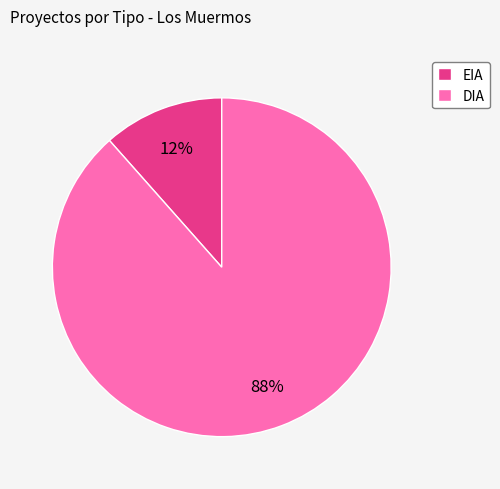

Is the sum of EIA and DIA greater than half?

Yes